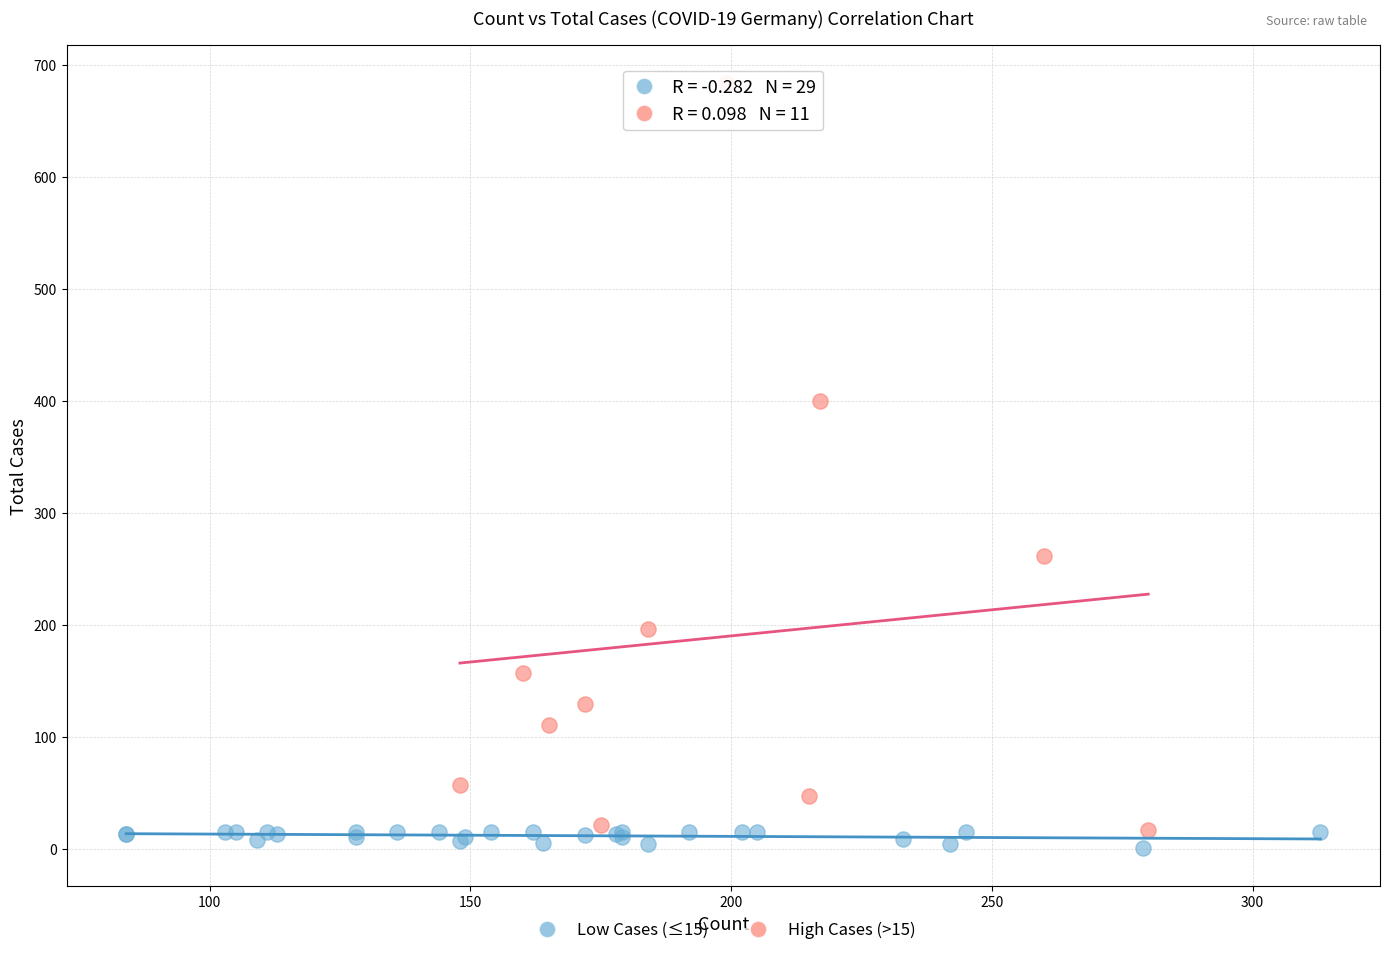

Which series contains the highest Y value?

High Cases (>15)